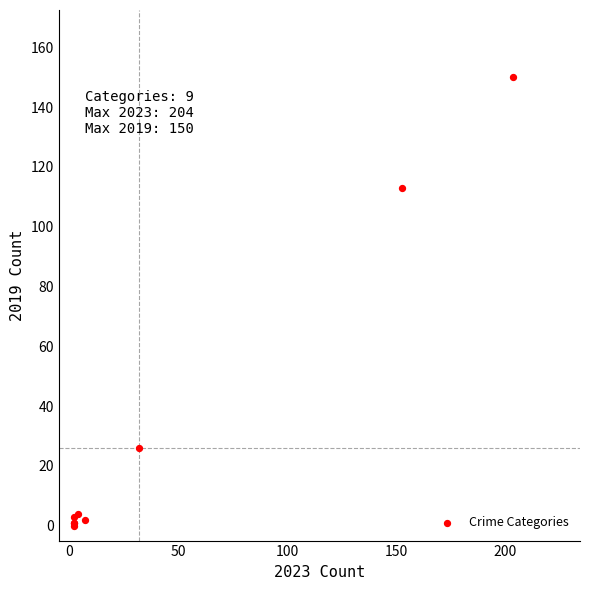

What Y value in the scatter plot is closest to 75?

113